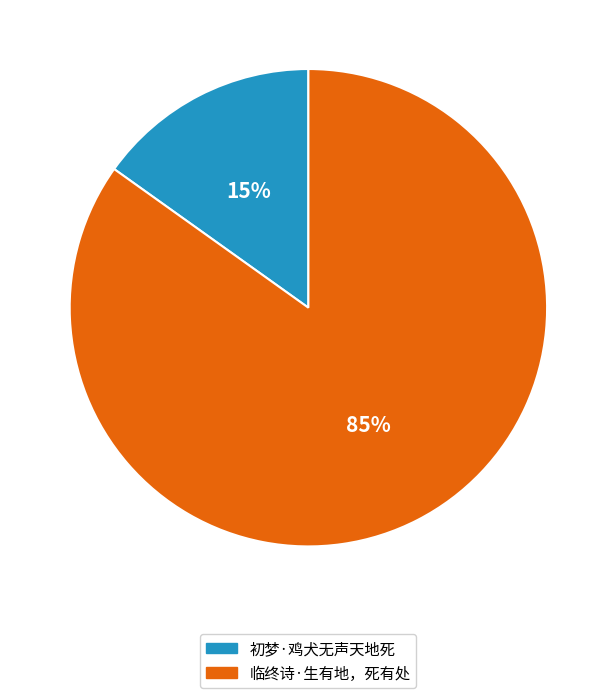

To the nearest percent, what is the difference between the largest and smallest slice percentages?

70%